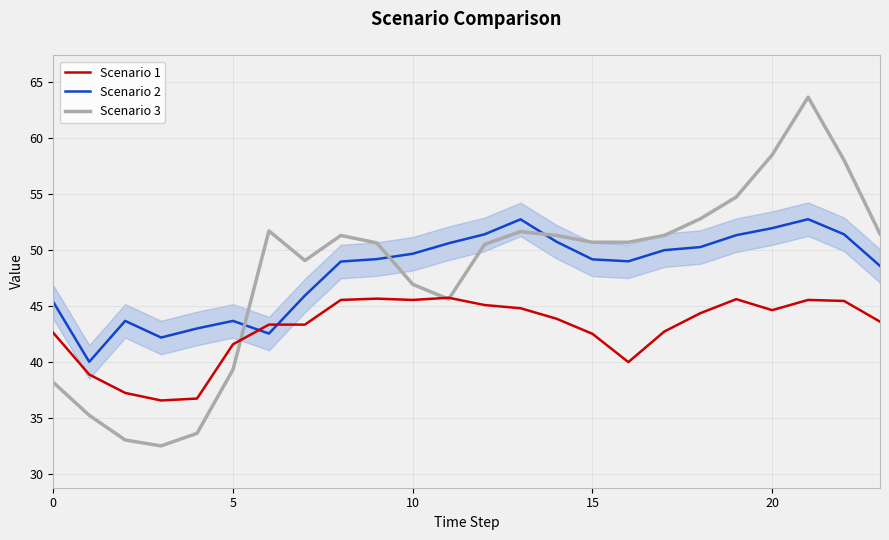

True or false: Scenario 2 has more than 0 interior local peaks.

True